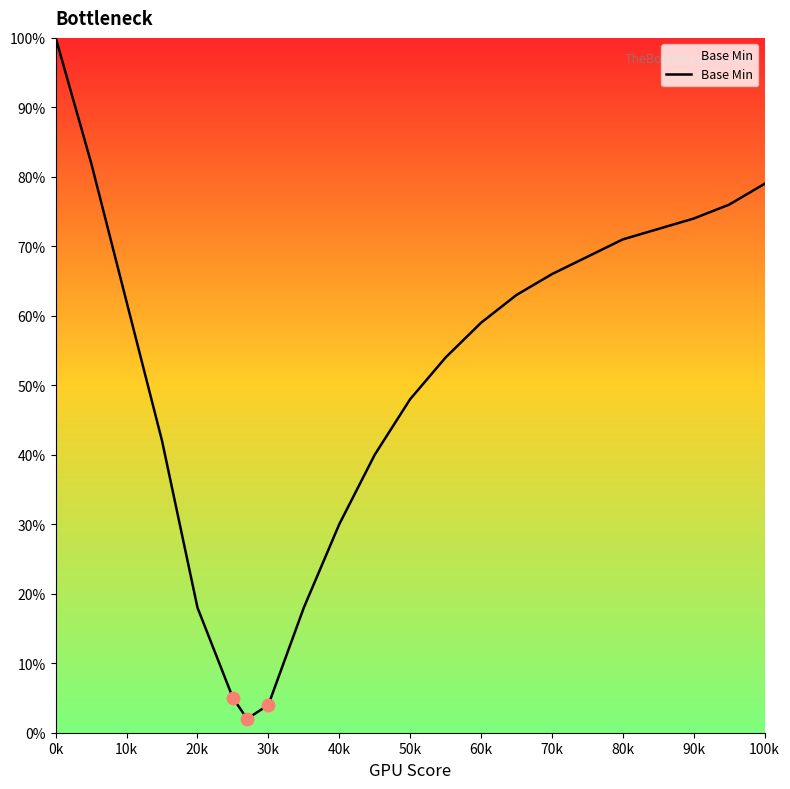

What is the greatest value displayed?

100